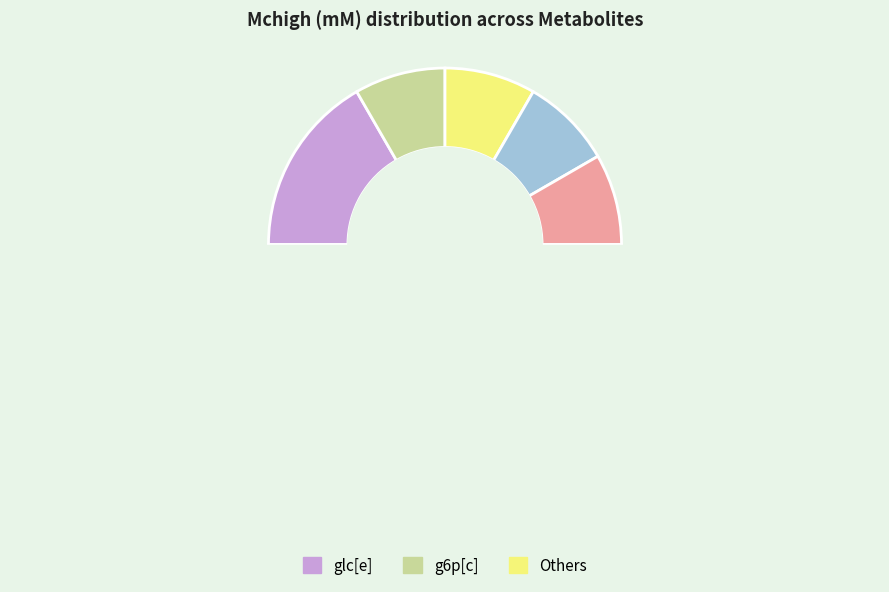

To the nearest percent, what portion does fdp[c] represent?

8%